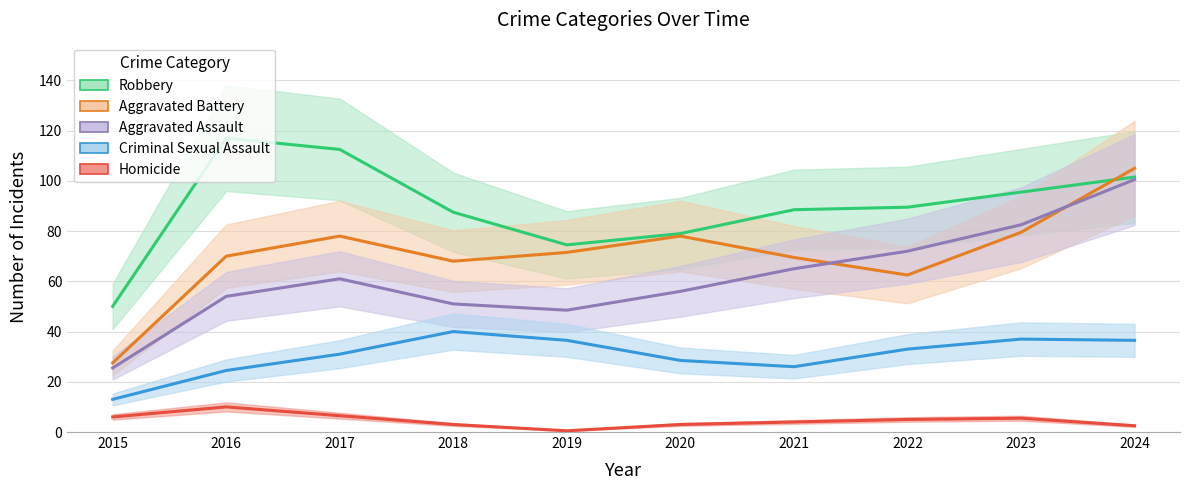

How many series are shown in this chart?

5